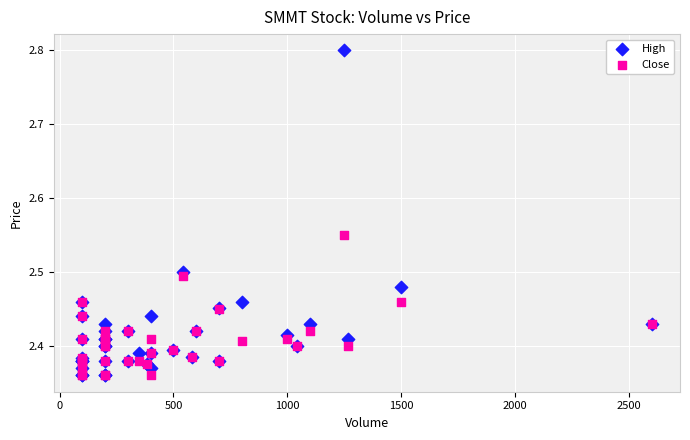

What are all the series names shown in the legend?

High, Close